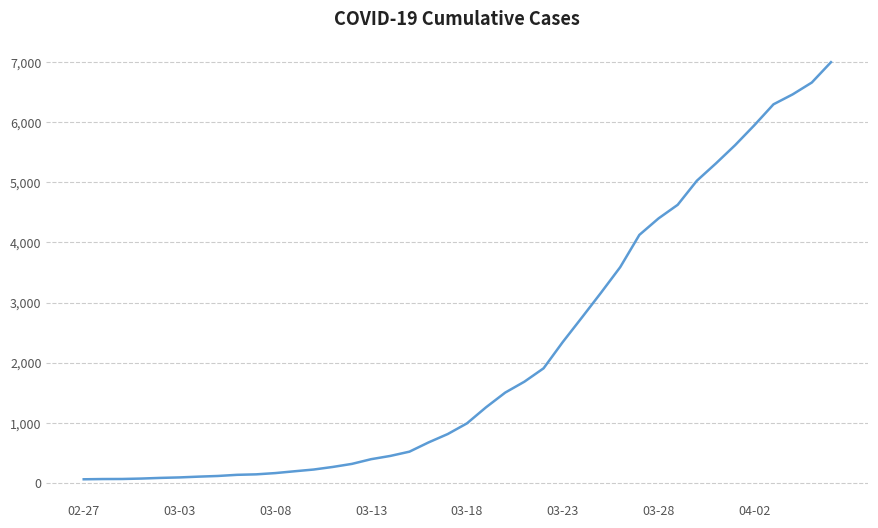

What is the difference between the maximum and minimum values?

6931